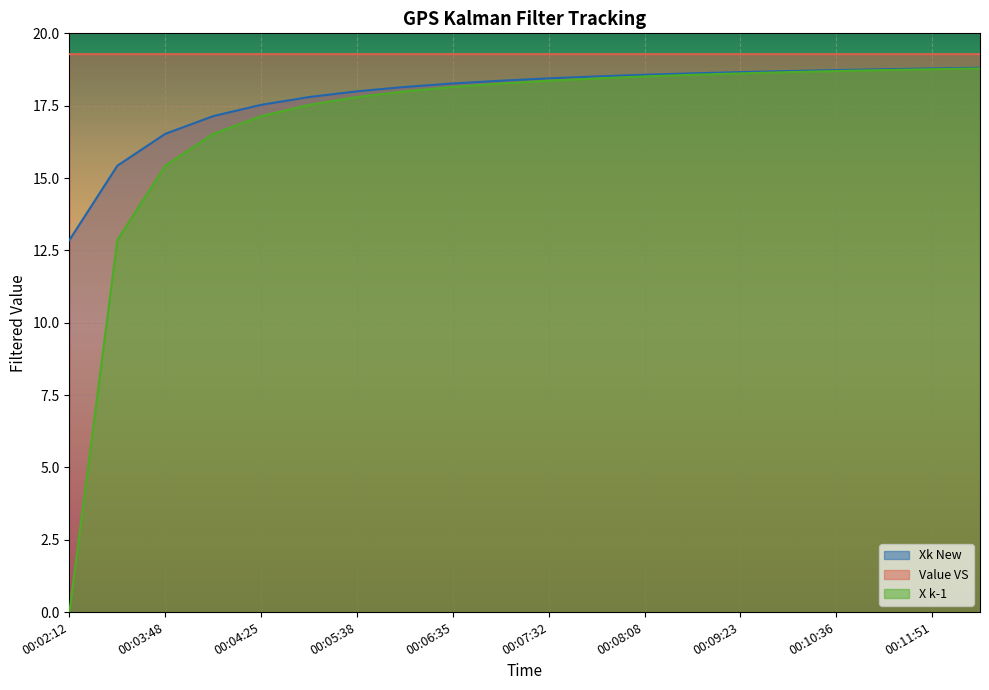

What is the maximum value shown in the chart?

19.3